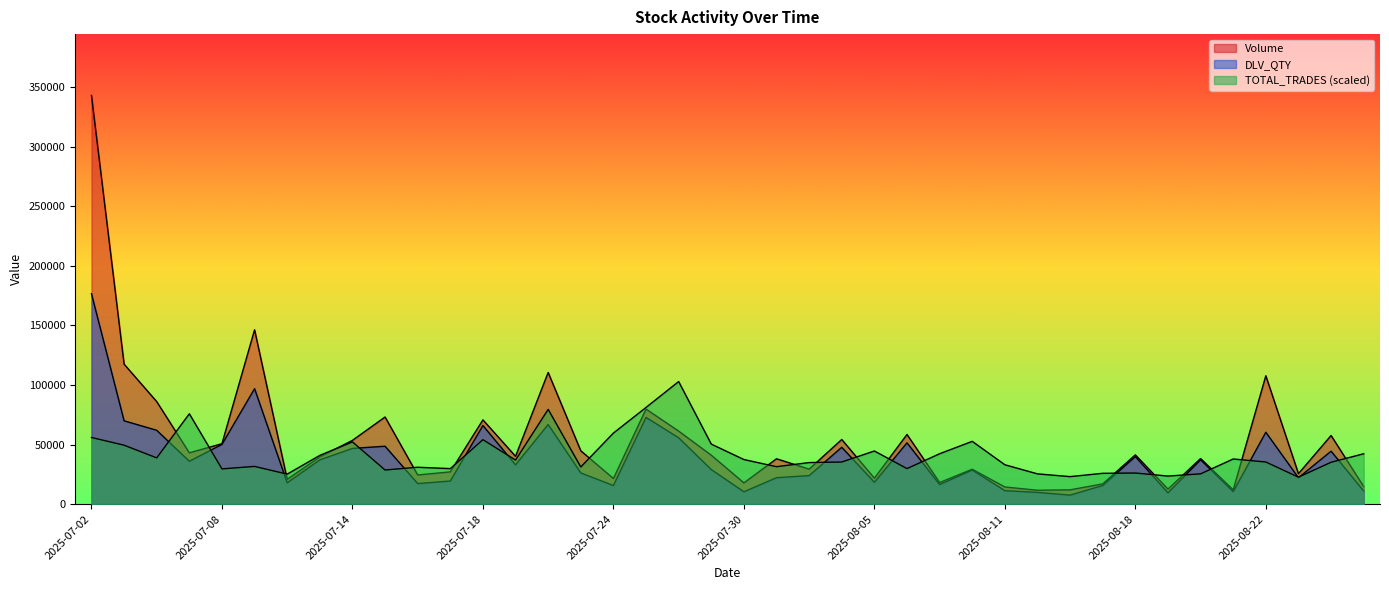

What is the sum of all TOTAL_TRADES values?

1650585.7